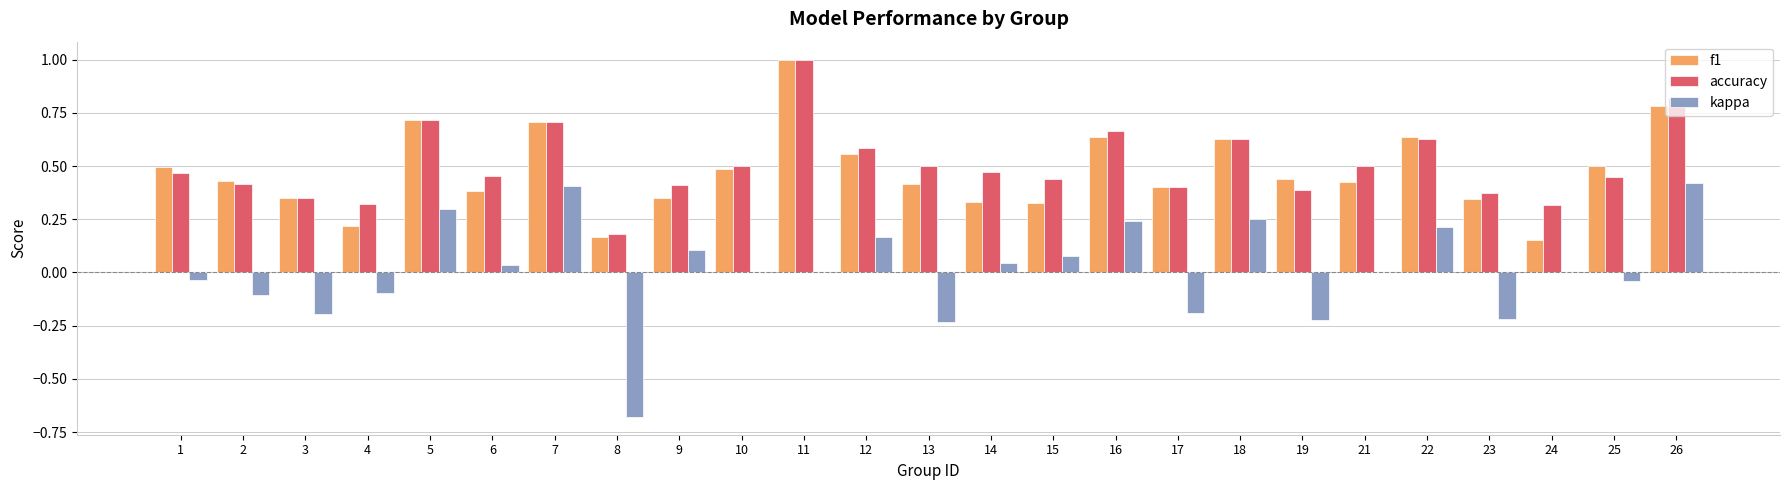

What is the greatest value displayed?

1.0